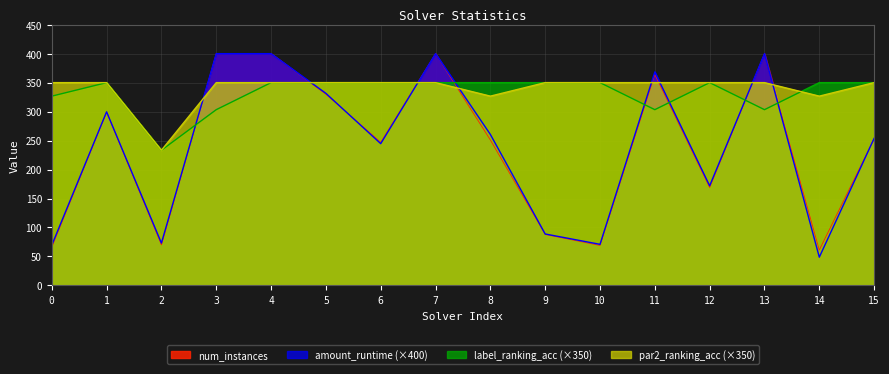

Where is the first local minimum for amount_runtime?

2